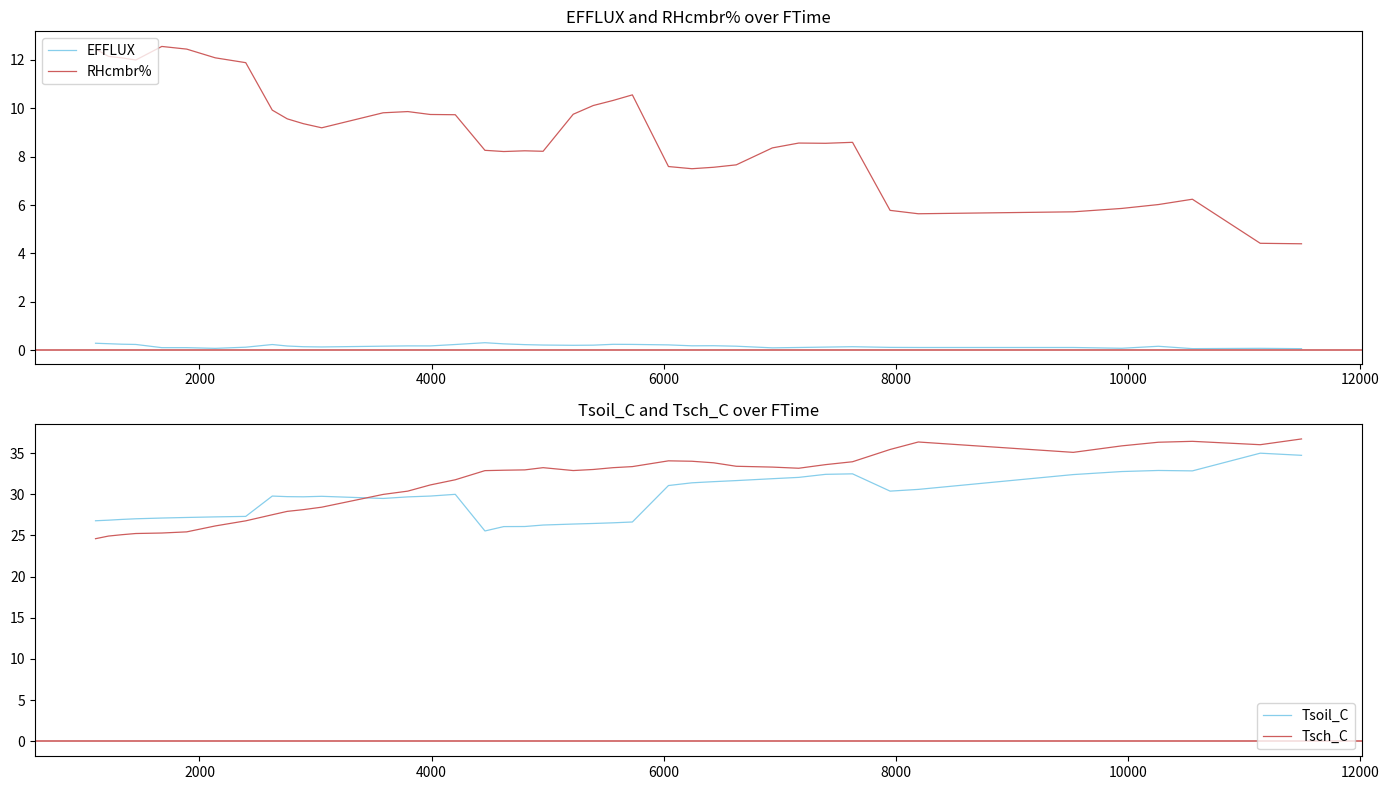

True or false: EFFLUX and RHcmbr% intersect in this chart.

False